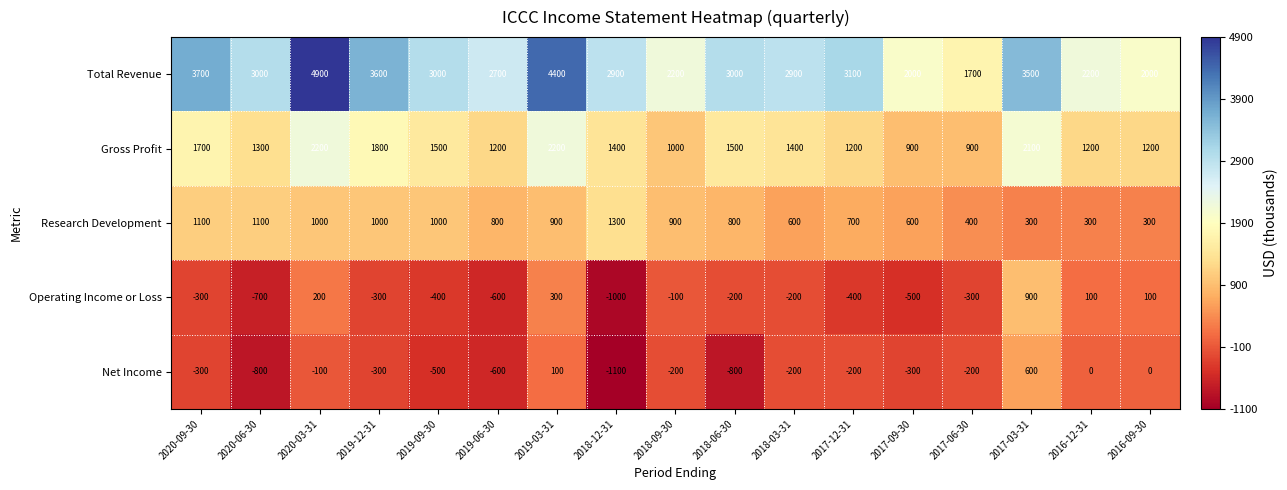

What is the total value across all series at 2016-12-31?

3800